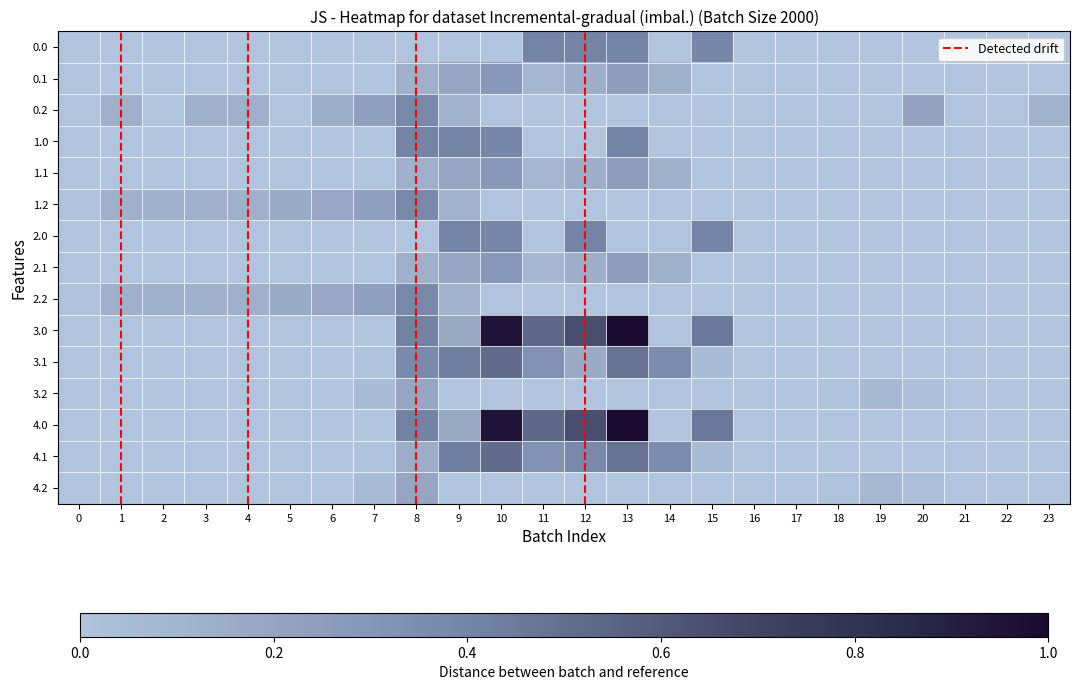

Reading left to right, what are all the values shown in this chart?

0.0: 0=0.0	1=0.0	2=0.0	3=0.0	4=0.0	5=0.0	6=0.0	7=0.0	8=0.0	9=0.0	10=0.0	11=0.4	12=0.4	13=0.4	14=0.0	15=0.4	16=0.0	17=0.0	18=0.0	19=0.0	20=0.0	21=0.0	22=0.0	23=0.0
0.1: 0=0.0	1=0.0	2=0.0	3=0.0	4=0.0	5=0.0	6=0.0	7=0.0	8=0.1	9=0.2	10=0.3	11=0.1	12=0.1	13=0.3	14=0.1	15=0.0	16=0.0	17=0.0	18=0.0	19=0.0	20=0.0	21=0.0	22=0.0	23=0.0
0.2: 0=0.0	1=0.1	2=0.0	3=0.1	4=0.1	5=0.0	6=0.1	7=0.2	8=0.4	9=0.1	10=0.0	11=0.0	12=0.0	13=0.0	14=0.0	15=0.0	16=0.0	17=0.0	18=0.0	19=0.0	20=0.2	21=0.0	22=0.0	23=0.1
1.0: 0=0.0	1=0.0	2=0.0	3=0.0	4=0.0	5=0.0	6=0.0	7=0.0	8=0.4	9=0.4	10=0.4	11=0.0	12=0.0	13=0.4	14=0.0	15=0.0	16=0.0	17=0.0	18=0.0	19=0.0	20=0.0	21=0.0	22=0.0	23=0.0
1.1: 0=0.0	1=0.0	2=0.0	3=0.0	4=0.0	5=0.0	6=0.0	7=0.0	8=0.1	9=0.2	10=0.3	11=0.1	12=0.1	13=0.3	14=0.1	15=0.0	16=0.0	17=0.0	18=0.0	19=0.0	20=0.0	21=0.0	22=0.0	23=0.0
1.2: 0=0.0	1=0.1	2=0.1	3=0.1	4=0.1	5=0.2	6=0.2	7=0.2	8=0.4	9=0.1	10=0.0	11=0.0	12=0.0	13=0.0	14=0.0	15=0.0	16=0.0	17=0.0	18=0.0	19=0.0	20=0.0	21=0.0	22=0.0	23=0.0
2.0: 0=0.0	1=0.0	2=0.0	3=0.0	4=0.0	5=0.0	6=0.0	7=0.0	8=0.0	9=0.4	10=0.4	11=0.0	12=0.4	13=0.0	14=0.0	15=0.4	16=0.0	17=0.0	18=0.0	19=0.0	20=0.0	21=0.0	22=0.0	23=0.0
2.1: 0=0.0	1=0.0	2=0.0	3=0.0	4=0.0	5=0.0	6=0.0	7=0.0	8=0.1	9=0.2	10=0.3	11=0.1	12=0.1	13=0.3	14=0.1	15=0.0	16=0.0	17=0.0	18=0.0	19=0.0	20=0.0	21=0.0	22=0.0	23=0.0
2.2: 0=0.0	1=0.1	2=0.1	3=0.1	4=0.1	5=0.2	6=0.2	7=0.2	8=0.4	9=0.1	10=0.0	11=0.0	12=0.0	13=0.0	14=0.0	15=0.0	16=0.0	17=0.0	18=0.0	19=0.0	20=0.0	21=0.0	22=0.0	23=0.0
3.0: 0=0.0	1=0.0	2=0.0	3=0.0	4=0.0	5=0.0	6=0.0	7=0.0	8=0.4	9=0.2	10=1.0	11=0.5	12=0.6	13=1.0	14=0.0	15=0.5	16=0.0	17=0.0	18=0.0	19=0.0	20=0.0	21=0.0	22=0.0	23=0.0
3.1: 0=0.0	1=0.0	2=0.0	3=0.0	4=0.0	5=0.0	6=0.0	7=0.0	8=0.4	9=0.4	10=0.5	11=0.3	12=0.2	13=0.5	14=0.4	15=0.1	16=0.0	17=0.0	18=0.0	19=0.0	20=0.0	21=0.0	22=0.0	23=0.0
3.2: 0=0.0	1=0.0	2=0.0	3=0.0	4=0.0	5=0.0	6=0.0	7=0.1	8=0.2	9=0.0	10=0.0	11=0.0	12=0.0	13=0.0	14=0.0	15=0.0	16=0.0	17=0.0	18=0.0	19=0.1	20=0.0	21=0.0	22=0.0	23=0.0
4.0: 0=0.0	1=0.0	2=0.0	3=0.0	4=0.0	5=0.0	6=0.0	7=0.0	8=0.4	9=0.2	10=1.0	11=0.5	12=0.6	13=1.0	14=0.0	15=0.5	16=0.0	17=0.0	18=0.0	19=0.0	20=0.0	21=0.0	22=0.0	23=0.0
4.1: 0=0.0	1=0.0	2=0.0	3=0.0	4=0.0	5=0.0	6=0.0	7=0.0	8=0.1	9=0.4	10=0.5	11=0.3	12=0.4	13=0.5	14=0.4	15=0.1	16=0.0	17=0.0	18=0.0	19=0.0	20=0.0	21=0.0	22=0.0	23=0.0
4.2: 0=0.0	1=0.0	2=0.0	3=0.0	4=0.0	5=0.0	6=0.0	7=0.1	8=0.2	9=0.0	10=0.0	11=0.0	12=0.0	13=0.0	14=0.0	15=0.0	16=0.0	17=0.0	18=0.0	19=0.1	20=0.0	21=0.0	22=0.0	23=0.0